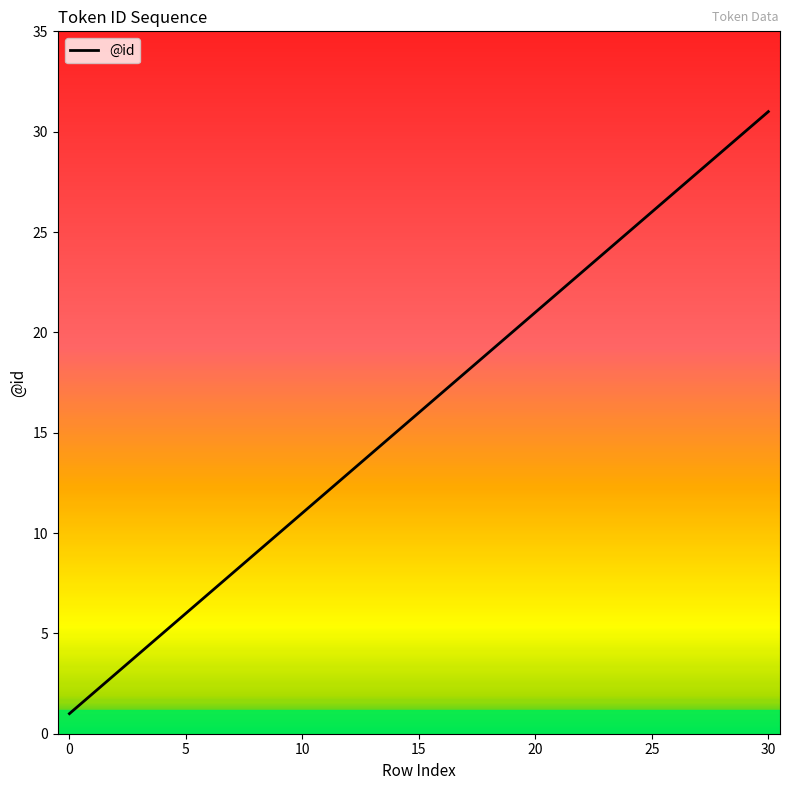

What is the difference between the maximum and minimum values?

30